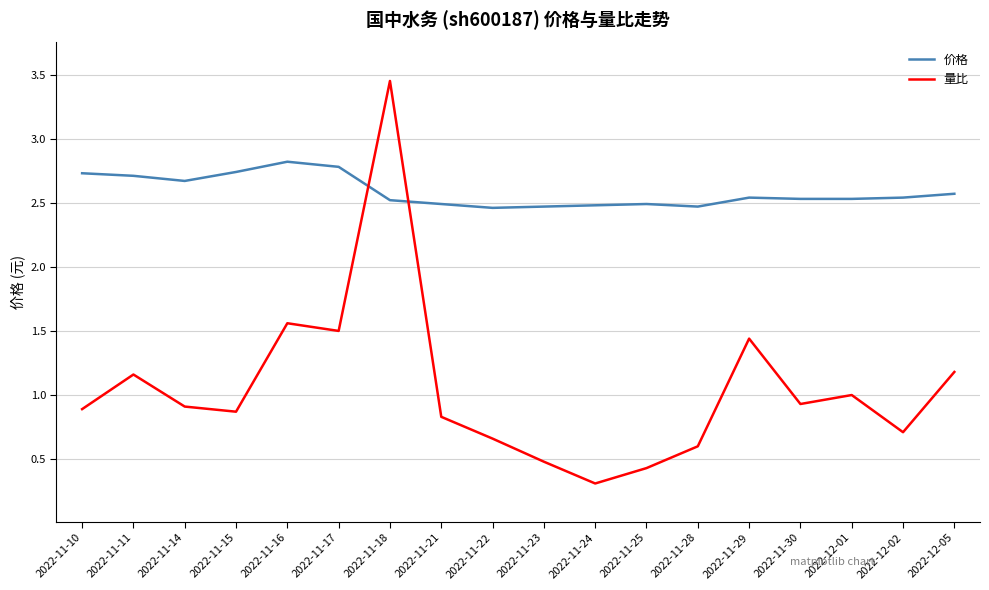

Which series changed the most between 2022-11-28 and 2022-11-29?

量比